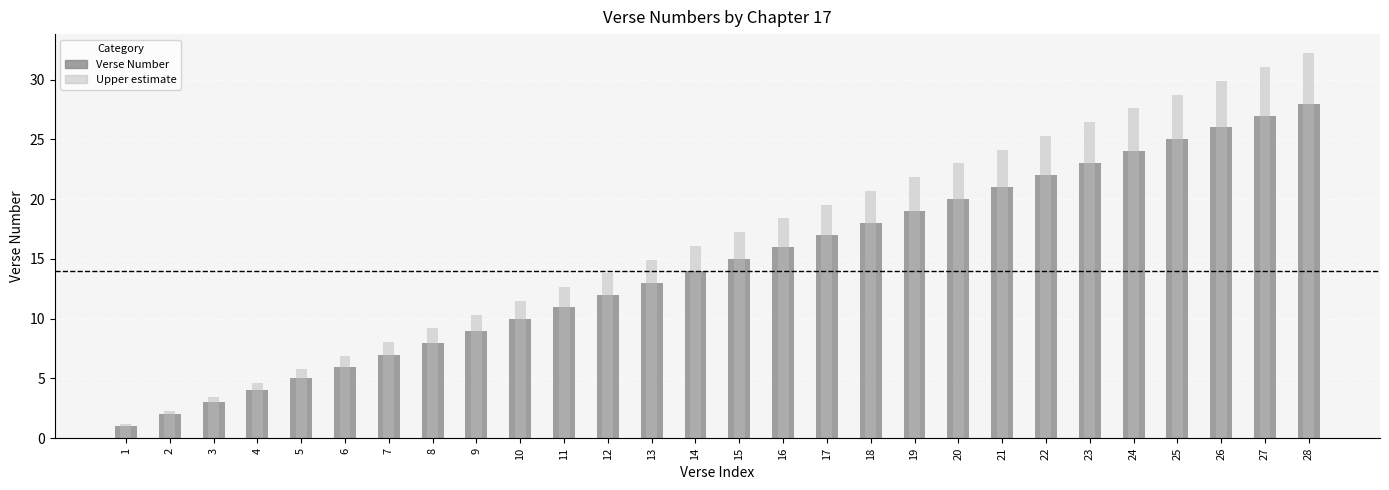

Does the chart contain any negative values?

No